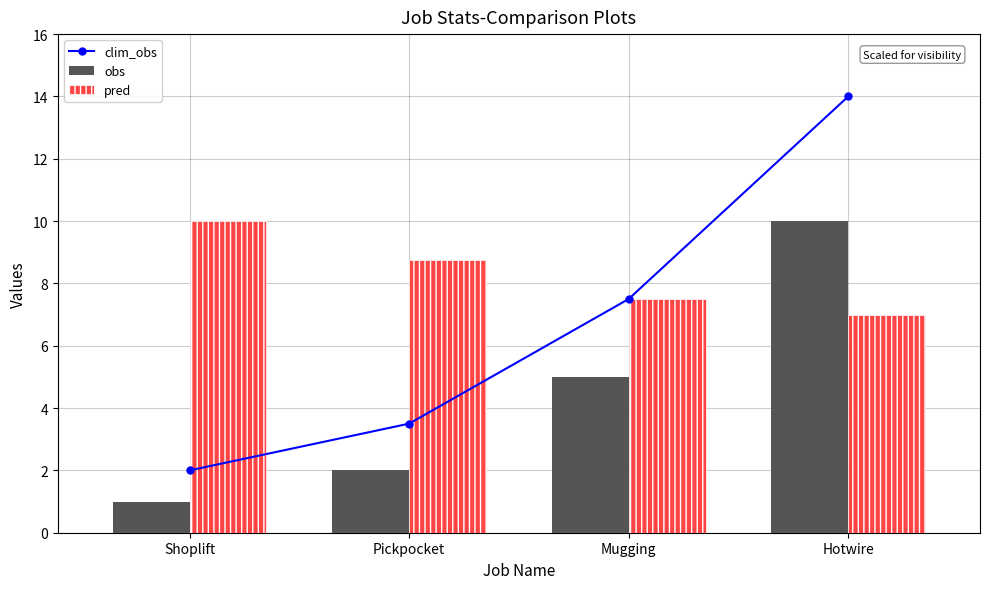

What value does the clim_obs series have at Mugging?

7.5